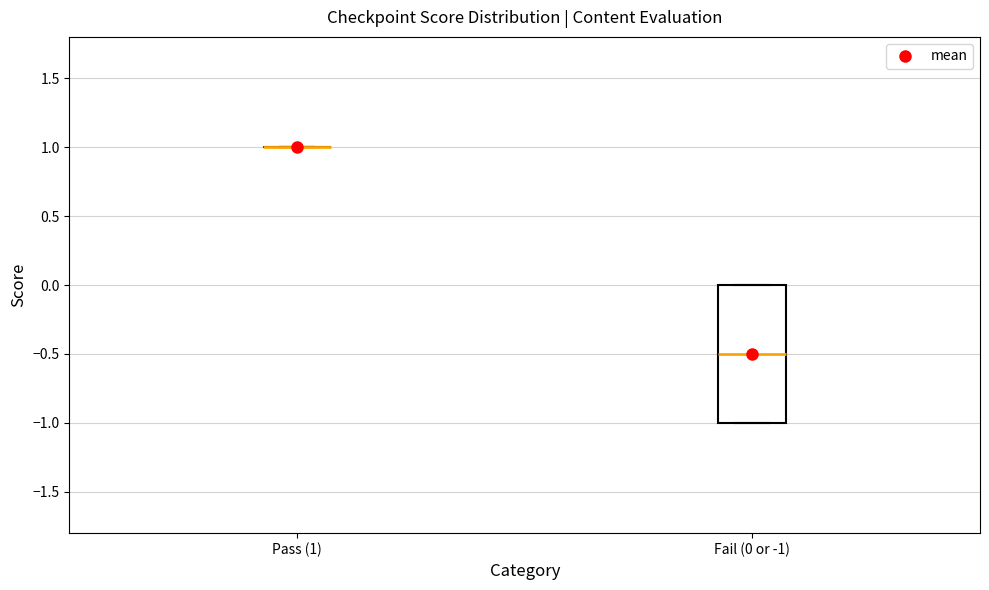

Where is the lower edge of the box for Fail (0 or -1) on the y-axis? The values are not printed on the chart, so give them approximately, as read against the axis.

-1.0